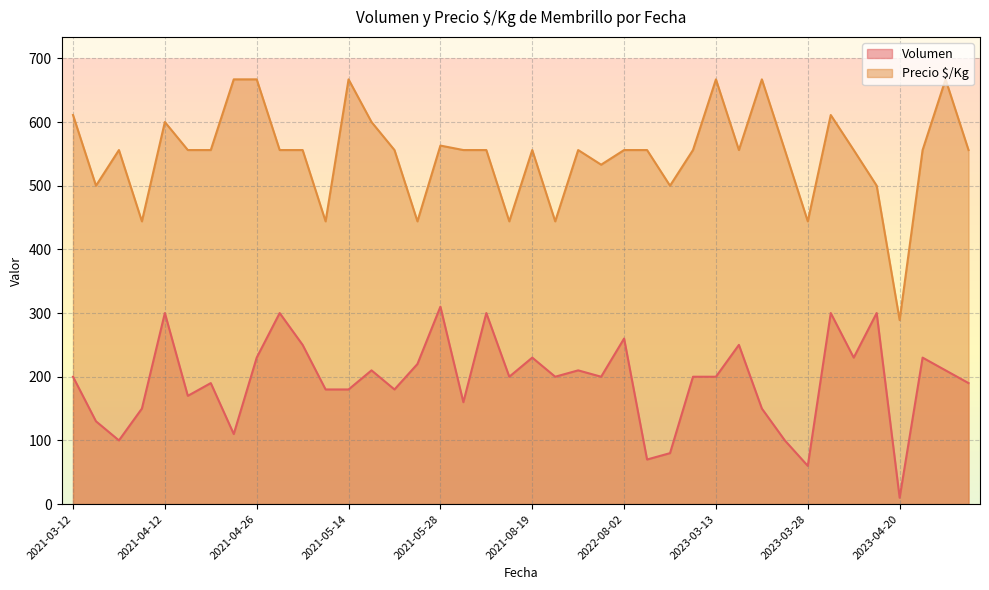

Rank the series by their average value, from lowest to highest.

Volumen, Precio $/Kg